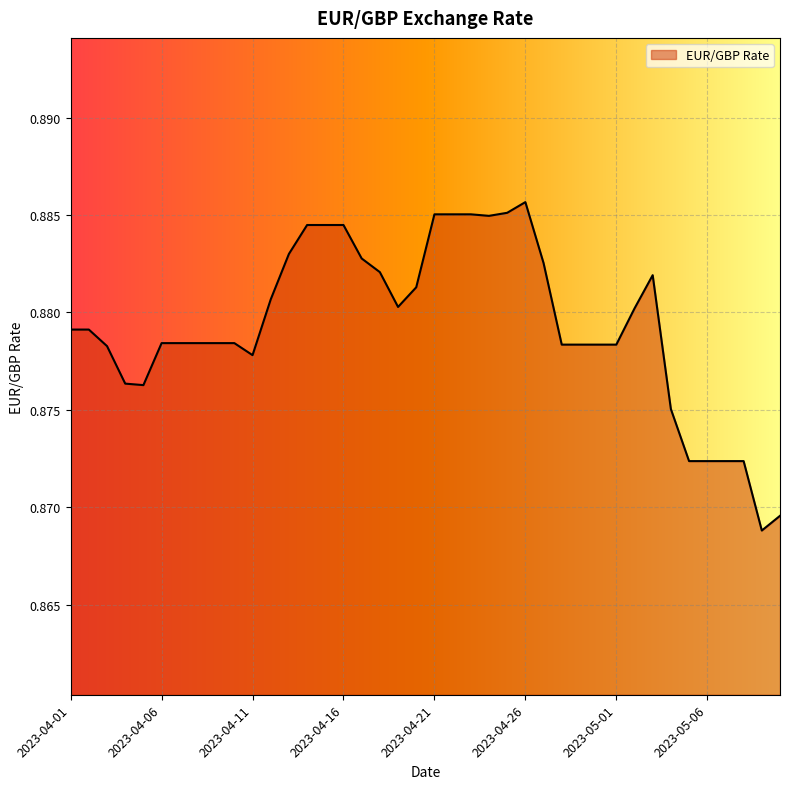

How many lines are shown in the chart?

1